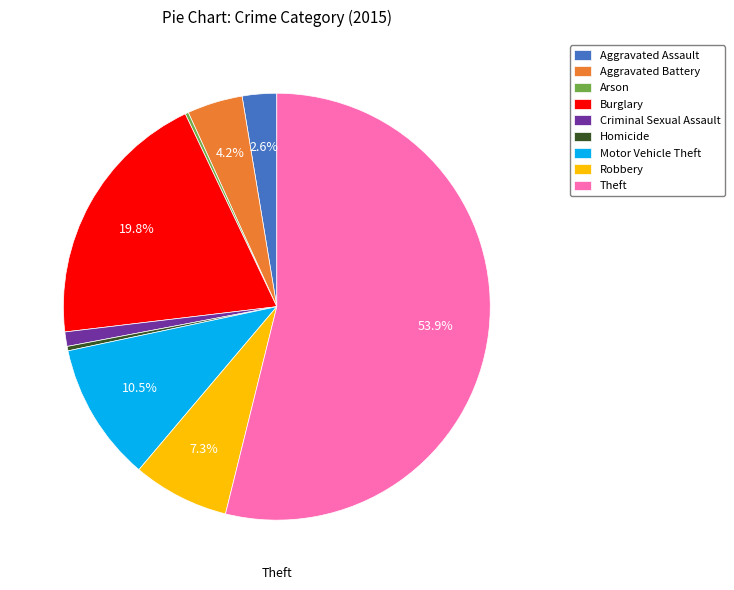

Which category has the biggest portion of the pie?

Theft